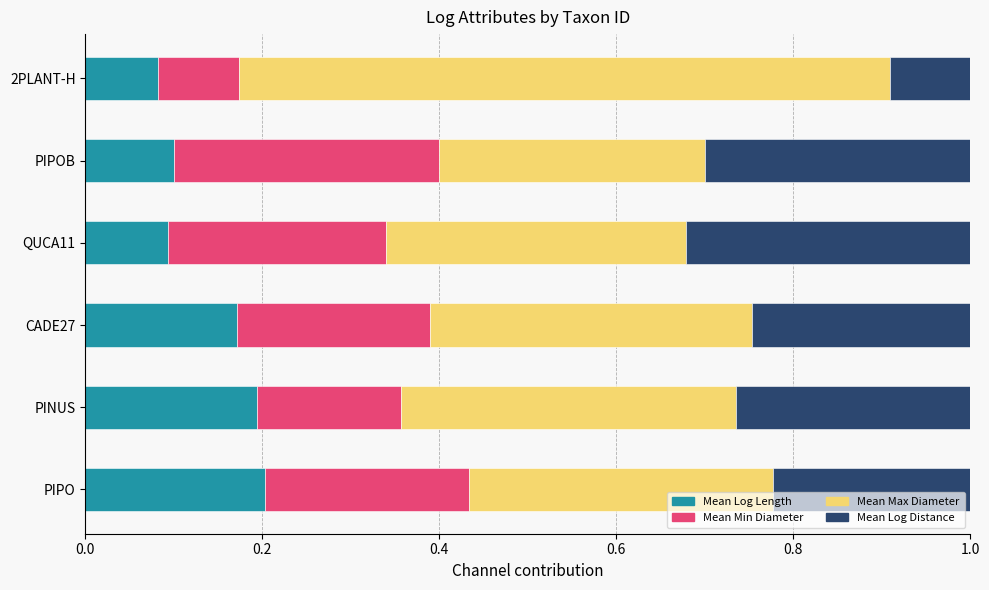

How many Mean Log Length values are between 0 and 1?

6